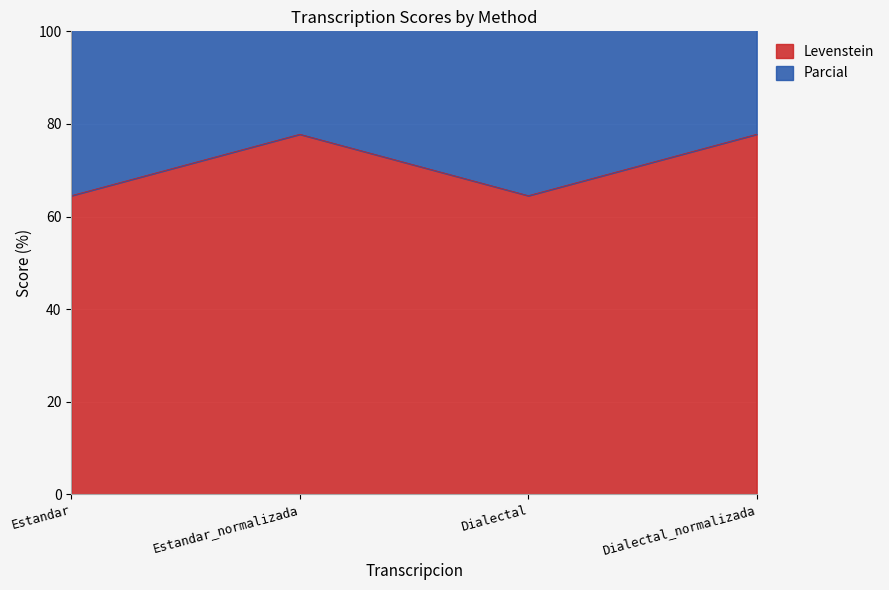

Where is Levenstein nearest to the value 71?

Estandar